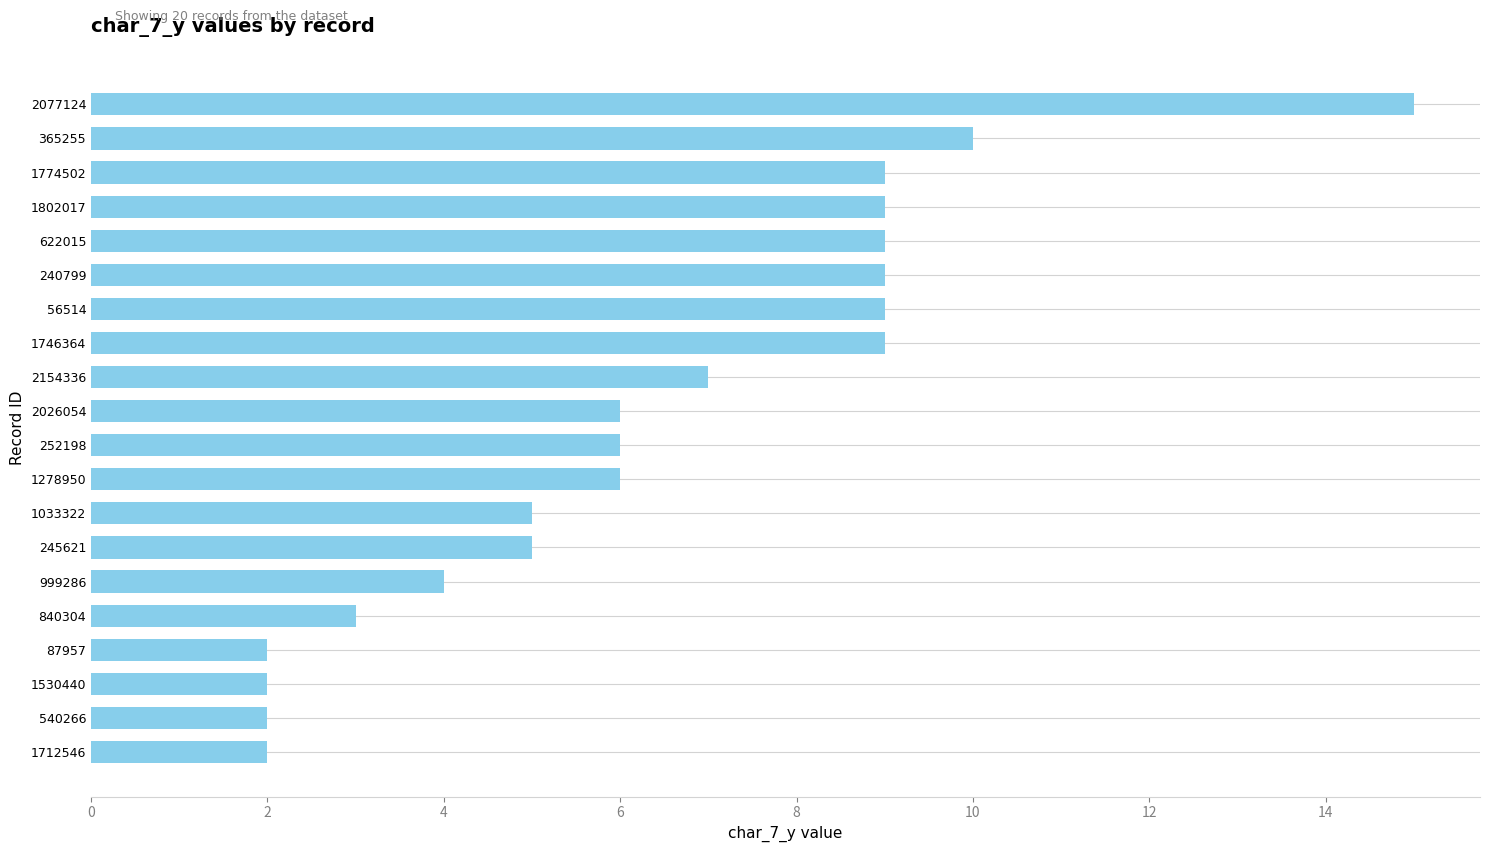

Reading top to bottom, transcribe all the data shown in this chart.

2077124=15	365255=10	1774502=9	1802017=9	622015=9	240799=9	56514=9	1746364=9	2154336=7	2026054=6	252198=6	1278950=6	1033322=5	245621=5	999286=4	840304=3	87957=2	1530440=2	540266=2	1712546=2